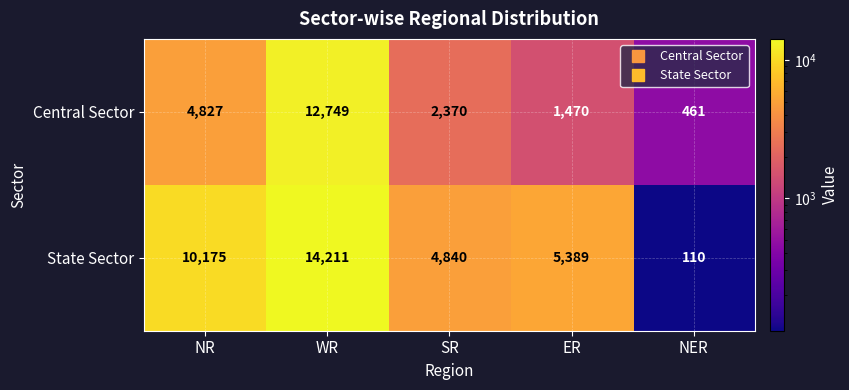

The value of Central Sector at WR is 12749. True or false?

True